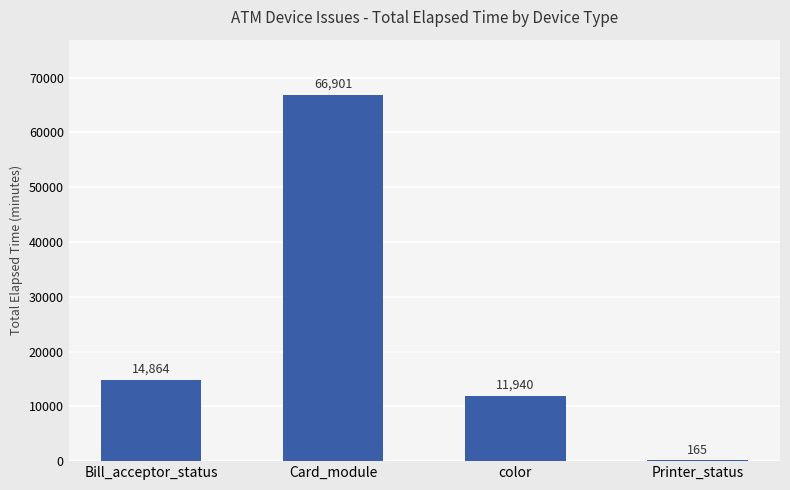

What is the sum of all values?

93870